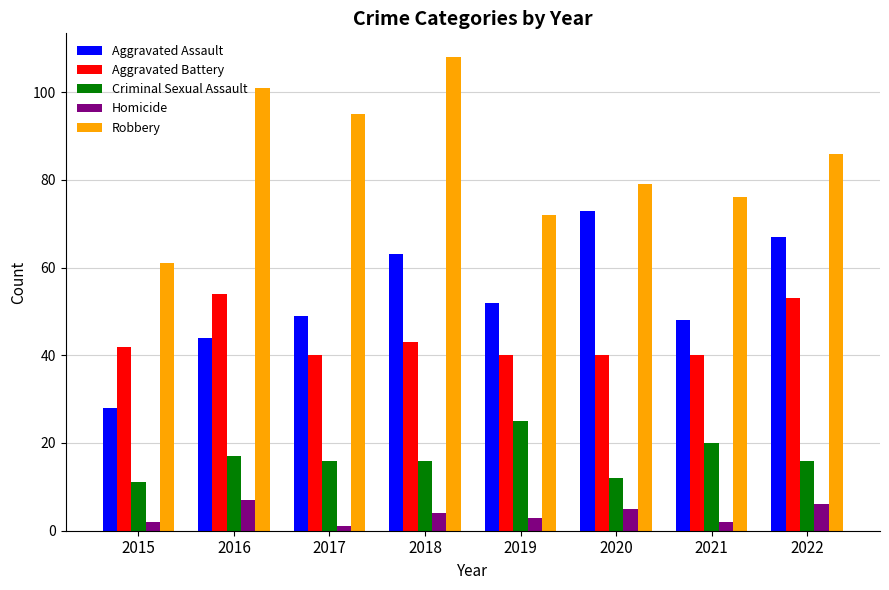

How many distinct data groups are displayed?

5